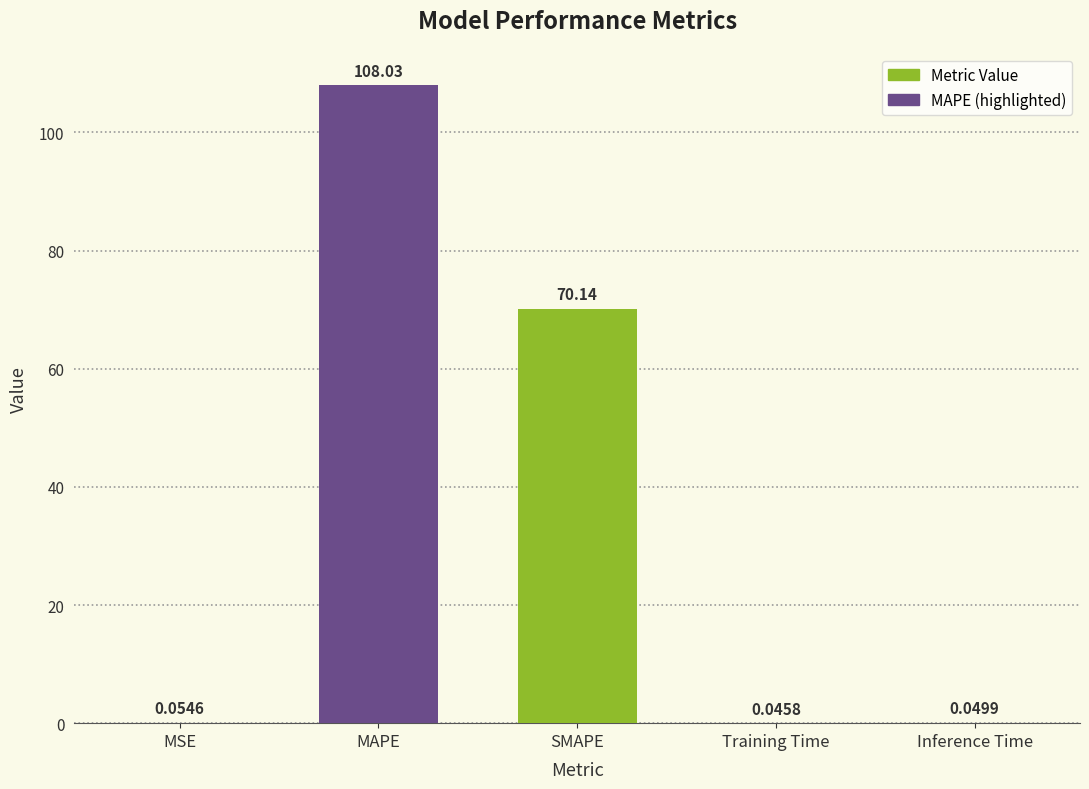

What is the sum of all values?

178.3